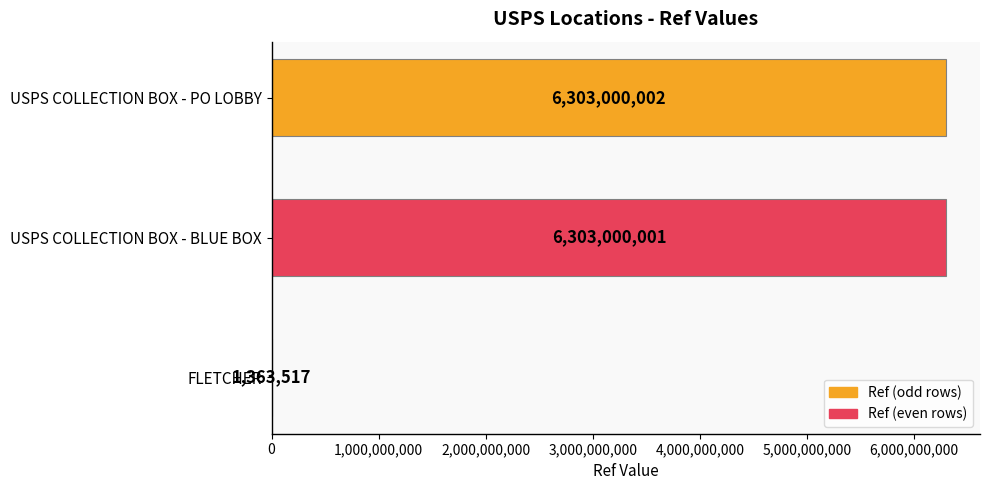

True or false: the data shows 3238663210 at USPS COLLECTION BOX - BLUE BOX.

False